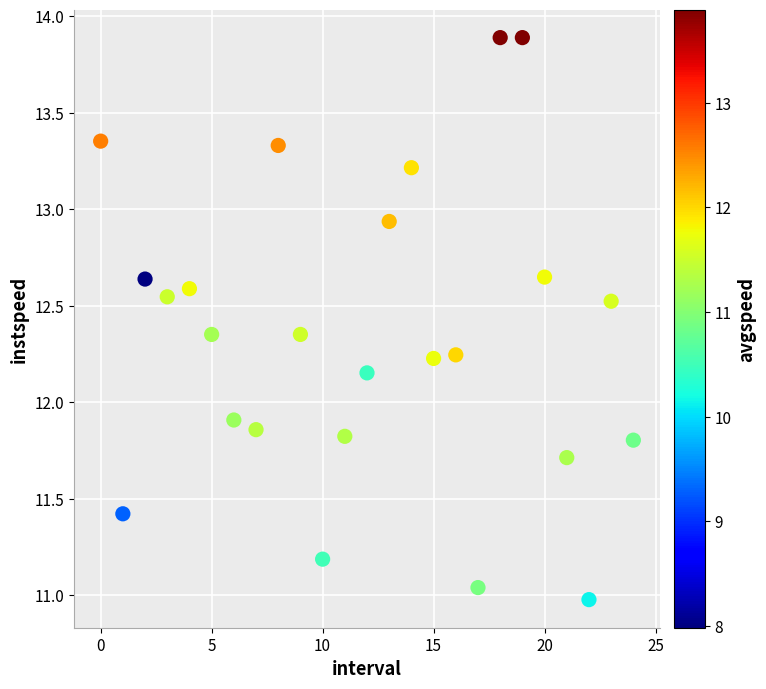

What is the range of Y values (max minus min)?

2.9